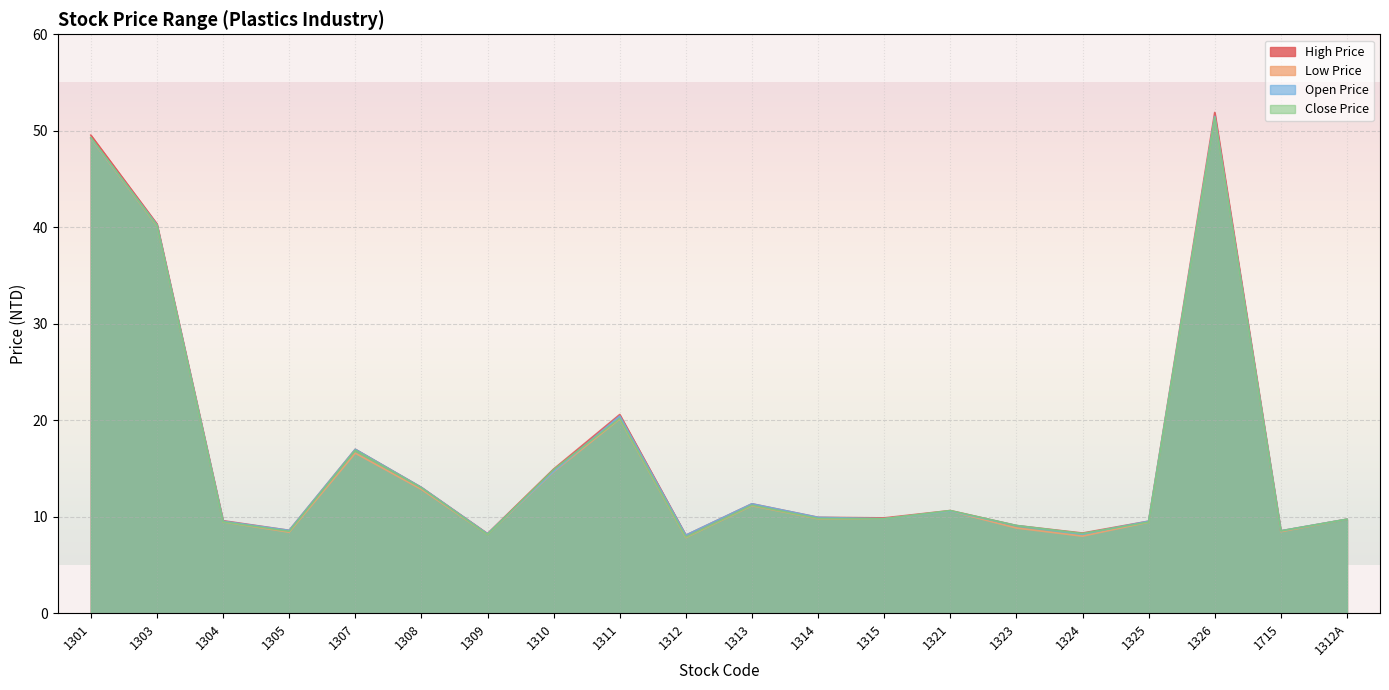

Count the number of data series in this chart.

4